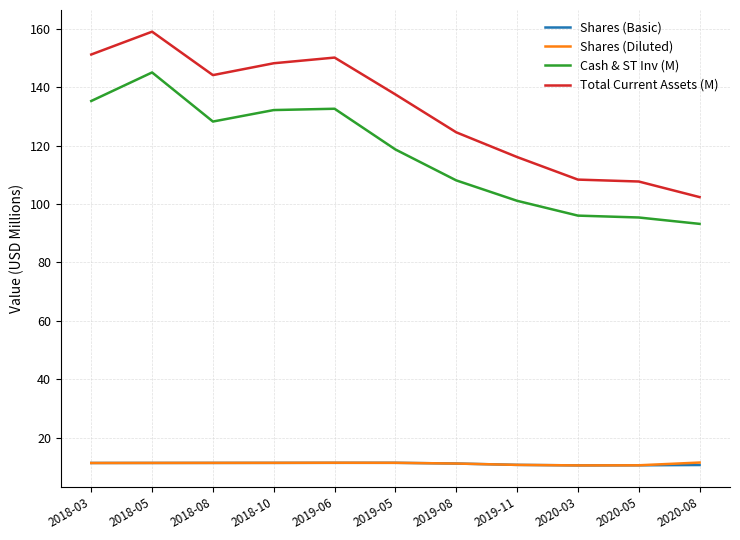

Which category has the highest value in the Cash & ST Inv (M) series?

2018-05